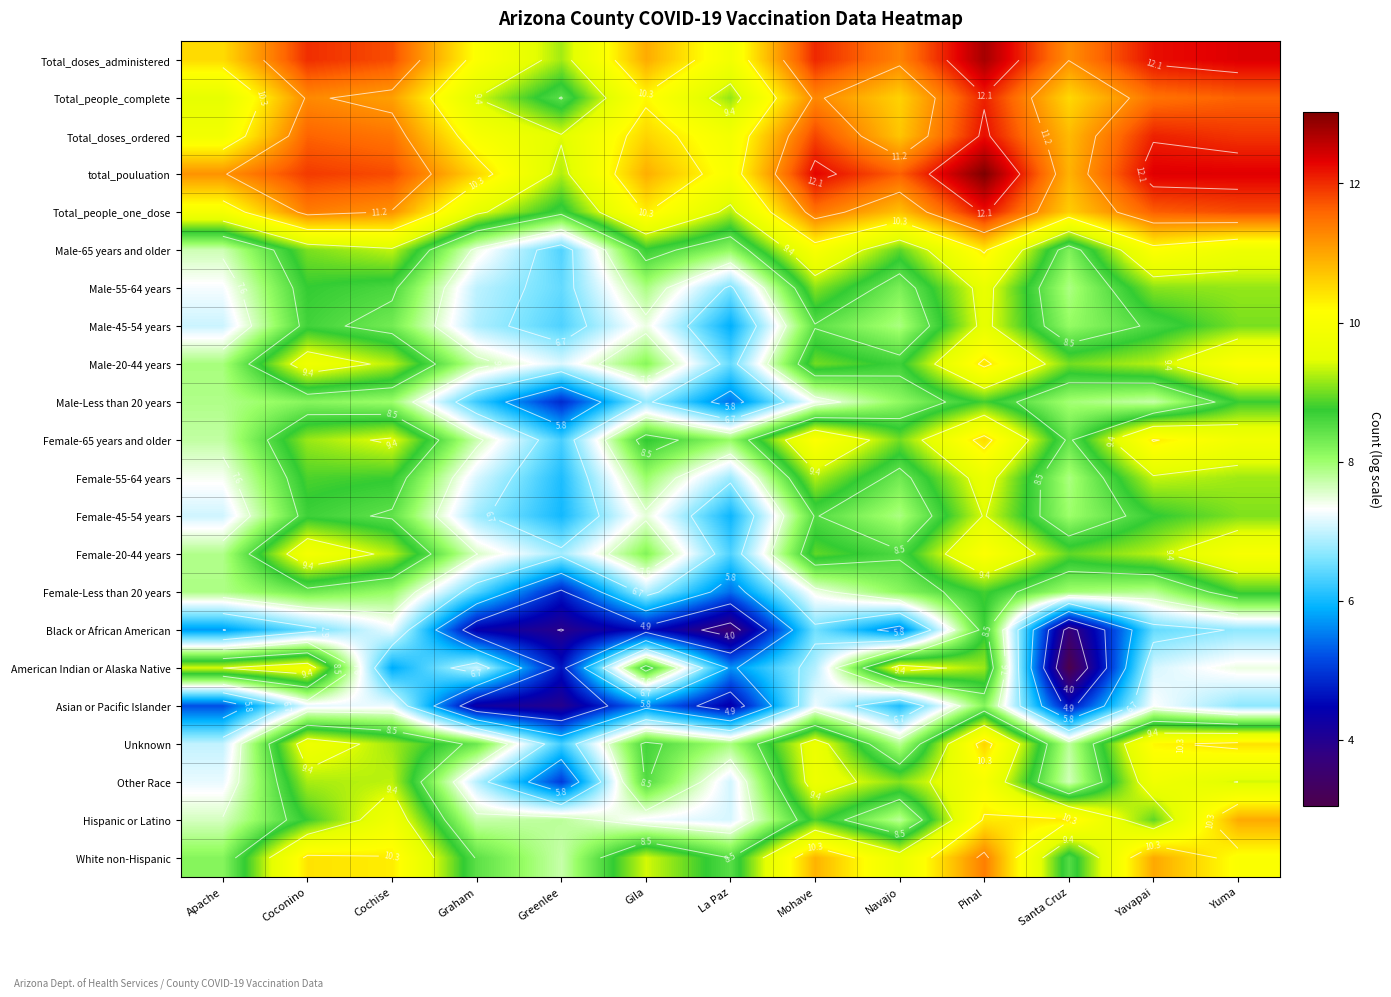

Which series has the largest total across all categories?

total_pouluation